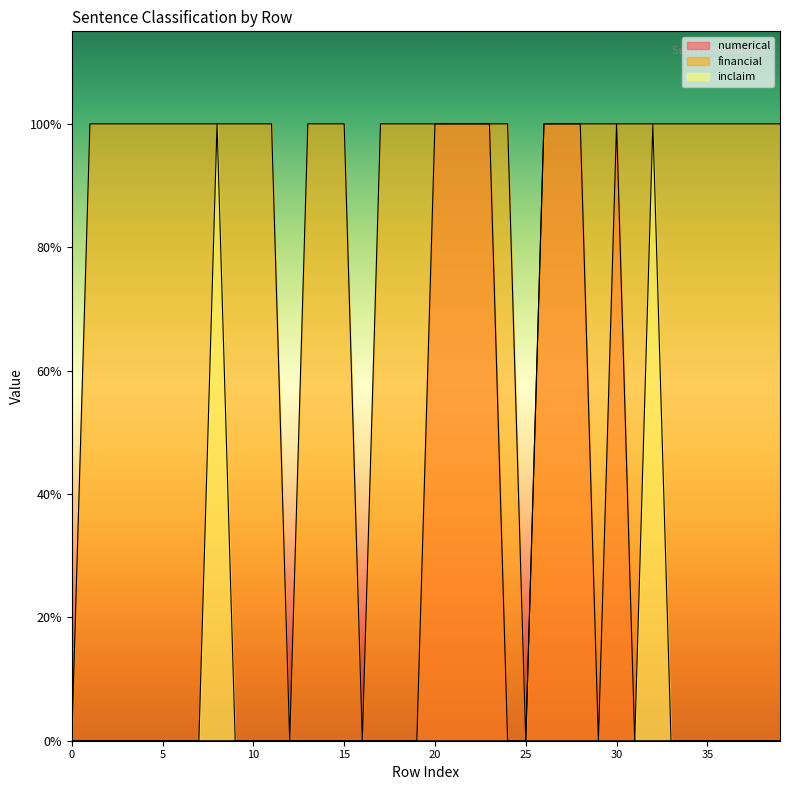

What is the difference between the second highest and minimum values in the inclaim series?

1